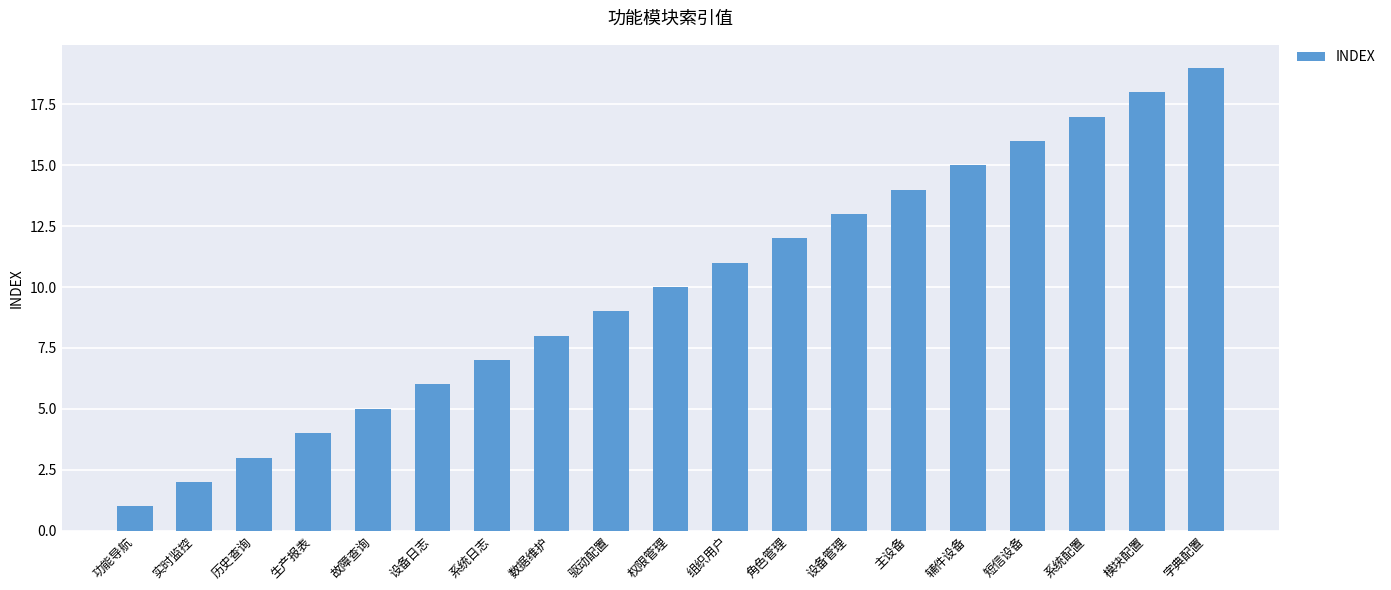

The chart shows a value of 17 at 系统配置. True or false?

True